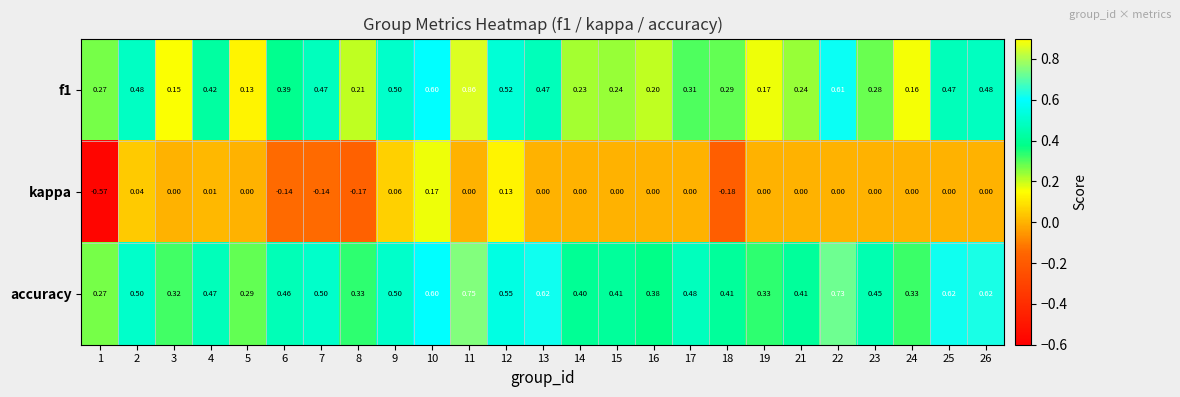

Is the value of accuracy at 11 greater than the value of kappa at 12?

Yes